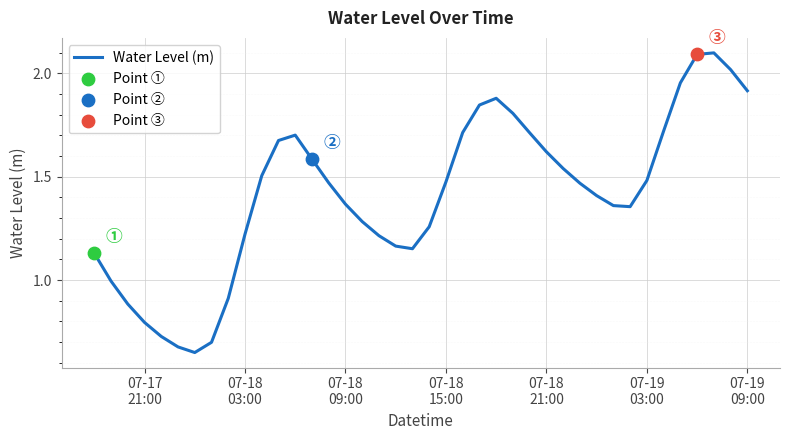

What is the greatest value displayed?

2.1